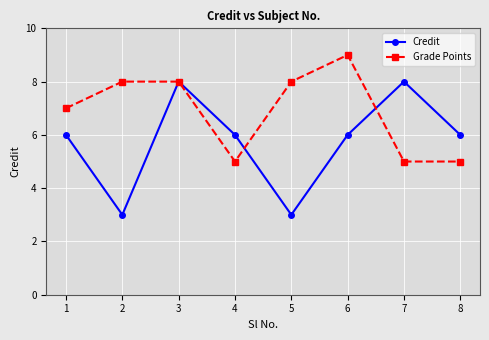

True or false: Grade Points and Credit intersect in this chart.

True